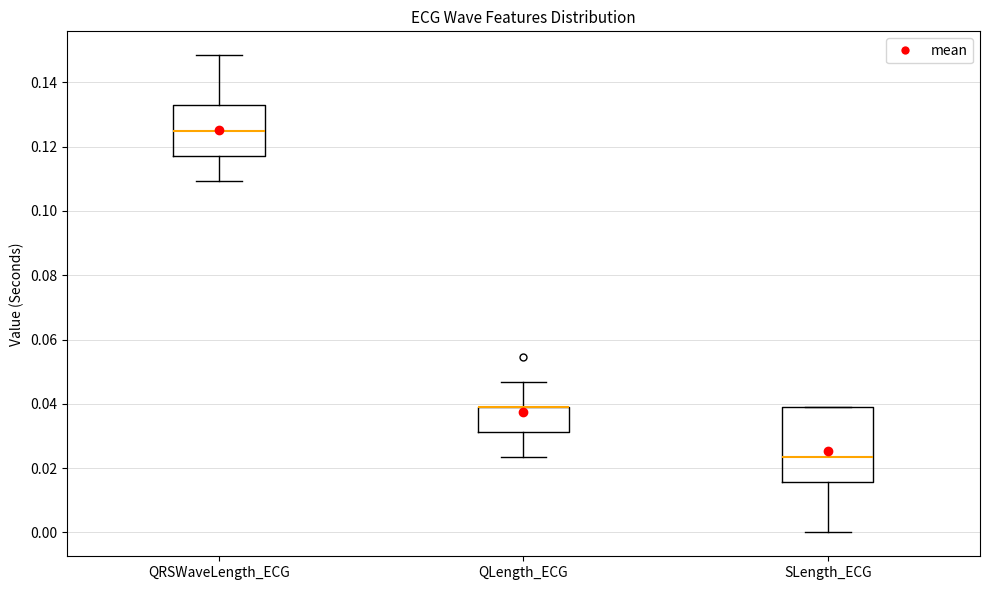

Where is the lower edge of the box for SLength_ECG on the y-axis? The values are not printed on the chart, so give them approximately, as read against the axis.

0.016